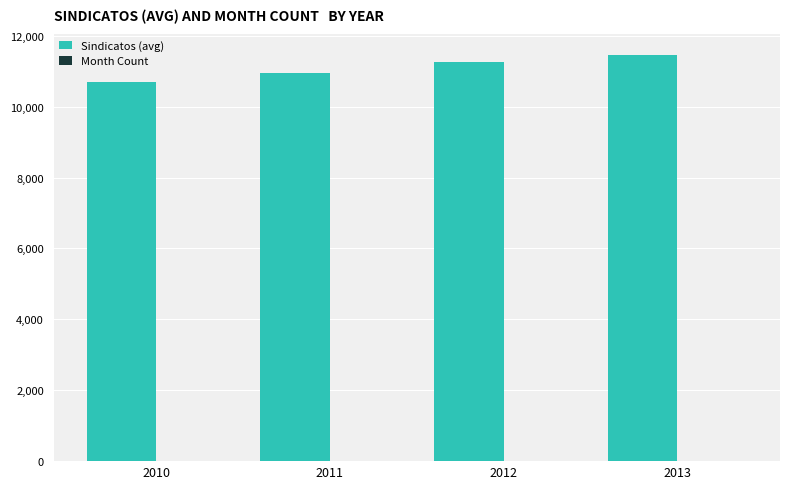

The value of Sindicatos (avg) at 2011 is 10946. True or false?

True